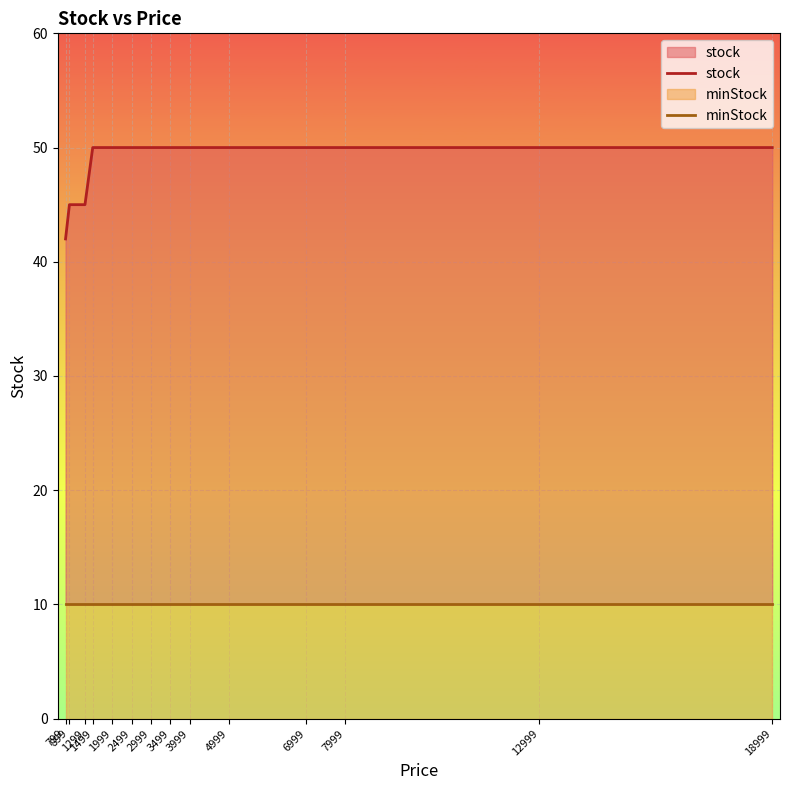

Reading left to right, what are all the values shown in this chart?

stock: 799=42	899=45	1299=45	1499=50	1999=50	2499=50	2999=50	3499=50	3999=50	4999=50	6999=50	7999=50	12999=50	18999=50
minStock: 799=10	899=10	1299=10	1499=10	1999=10	2499=10	2999=10	3499=10	3999=10	4999=10	6999=10	7999=10	12999=10	18999=10